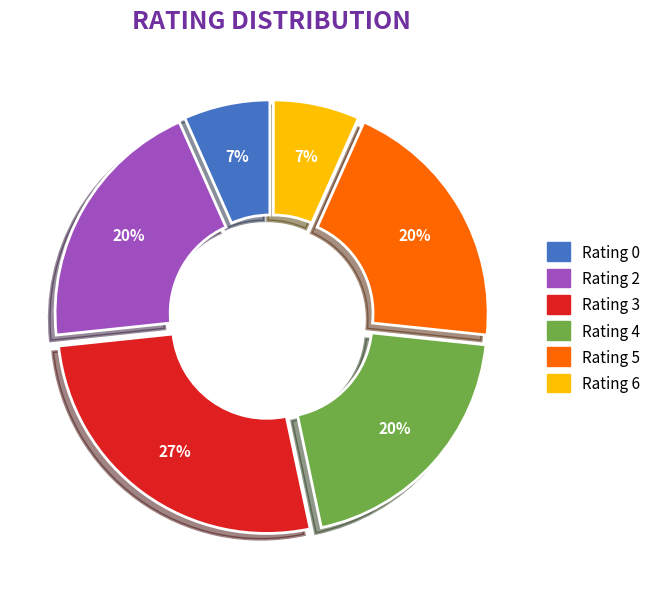

Is there a majority slice in this chart?

No